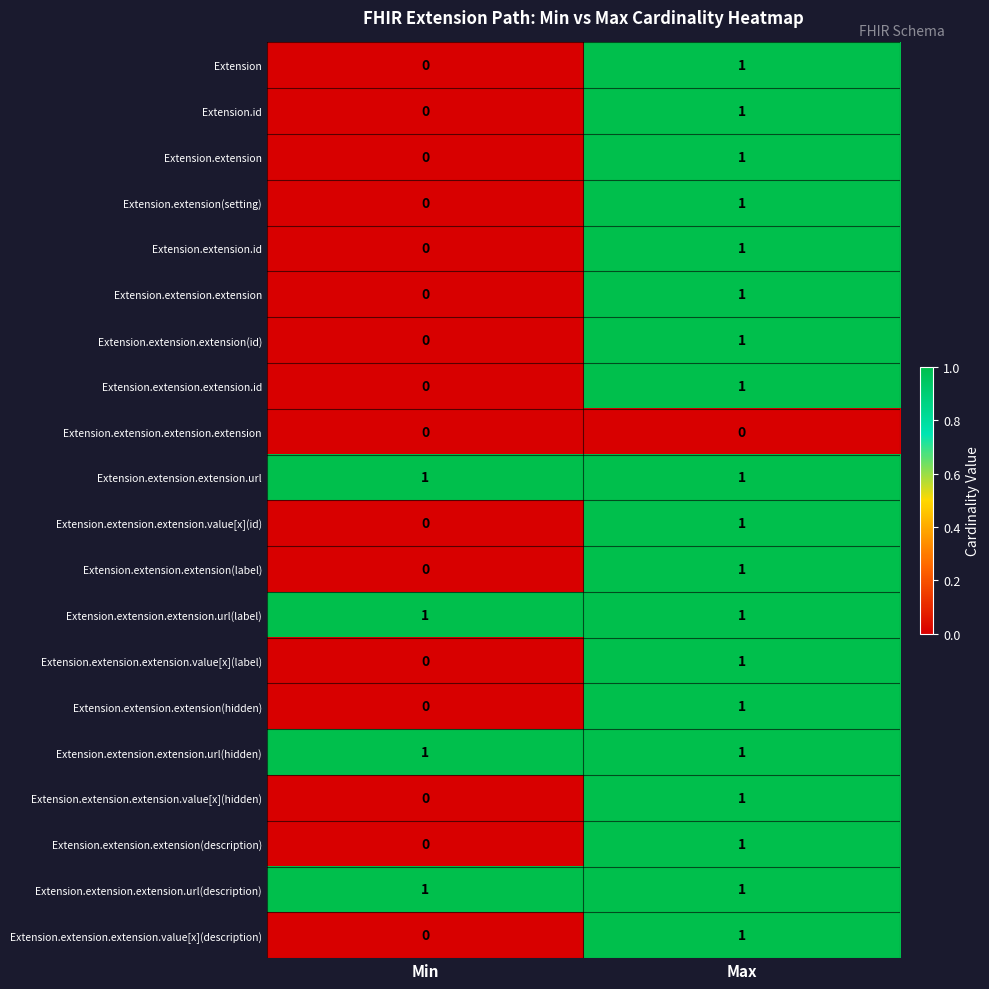

True or false: Extension.id has a value of 1 at Max.

True